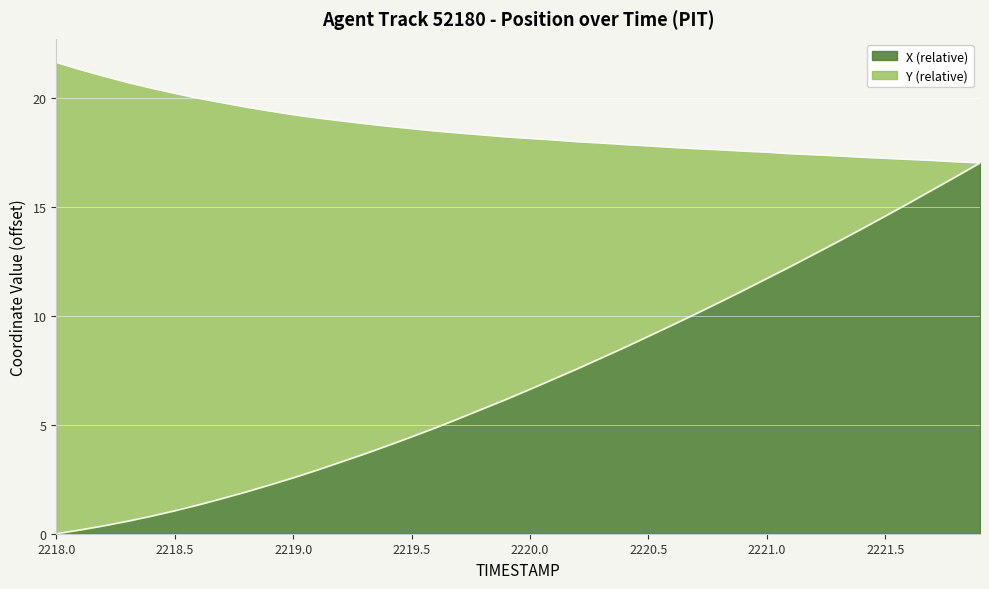

List the labels in order of value, smallest first.

2218.0, 2218.1, 2218.2, 2218.3, 2218.4, 2218.5, 2218.6, 2218.7, 2218.8, 2218.9, 2219.0, 2219.1, 2219.2, 2219.3, 2219.4, 2219.5, 2219.6, 2219.7, 2219.8, 2219.9, 2220.0, 2220.1, 2220.2, 2220.3, 2220.4, 2220.5, 2220.6, 2220.7, 2220.8, 2220.9, 2221.0, 2221.1, 2221.2, 2221.3, 2221.4, 2221.5, 2221.6, 2221.7, 2221.8, 2221.9